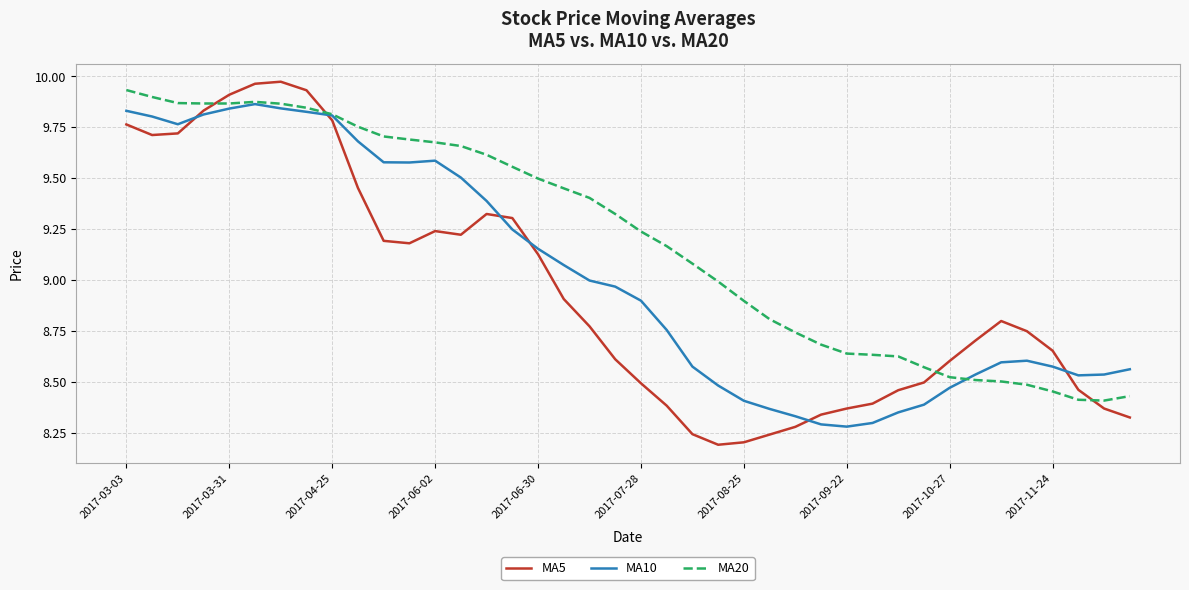

Which series has the widest spread of values?

MA5